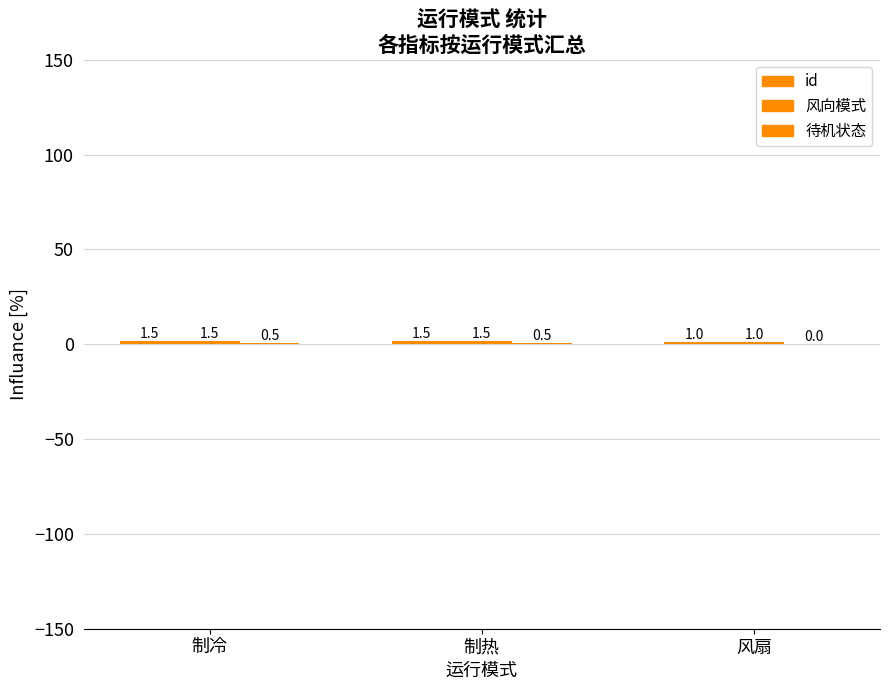

How many series are shown in this chart?

3